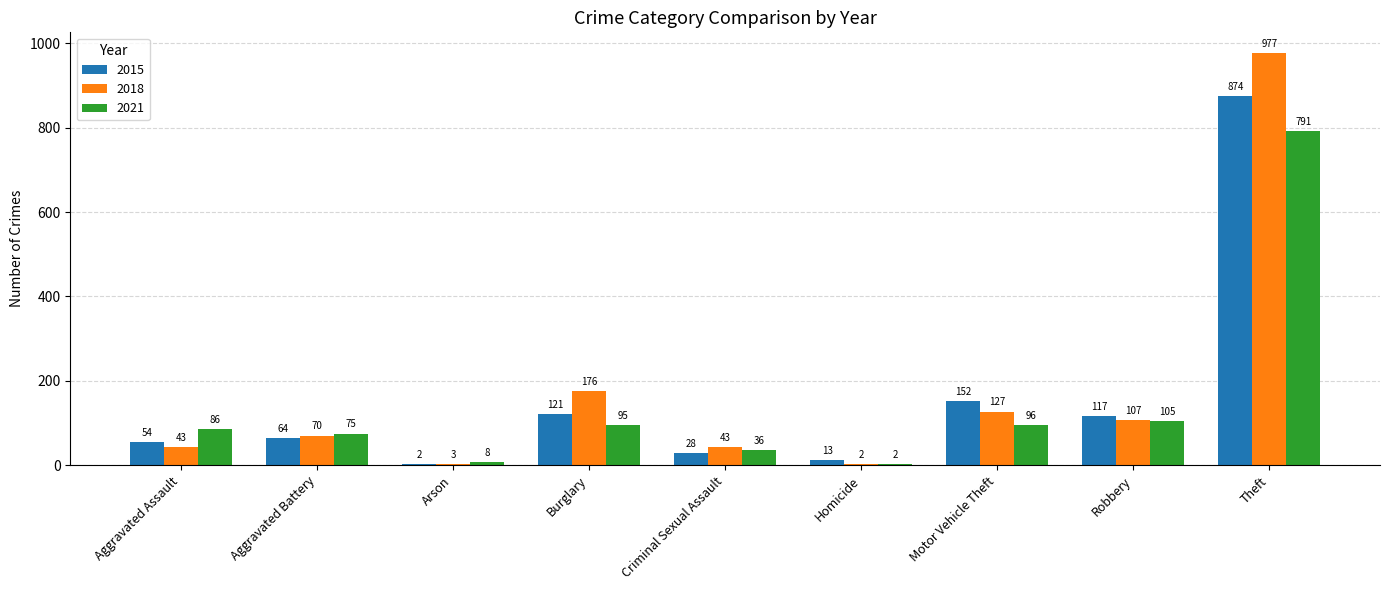

What is the maximum value shown in the chart?

977